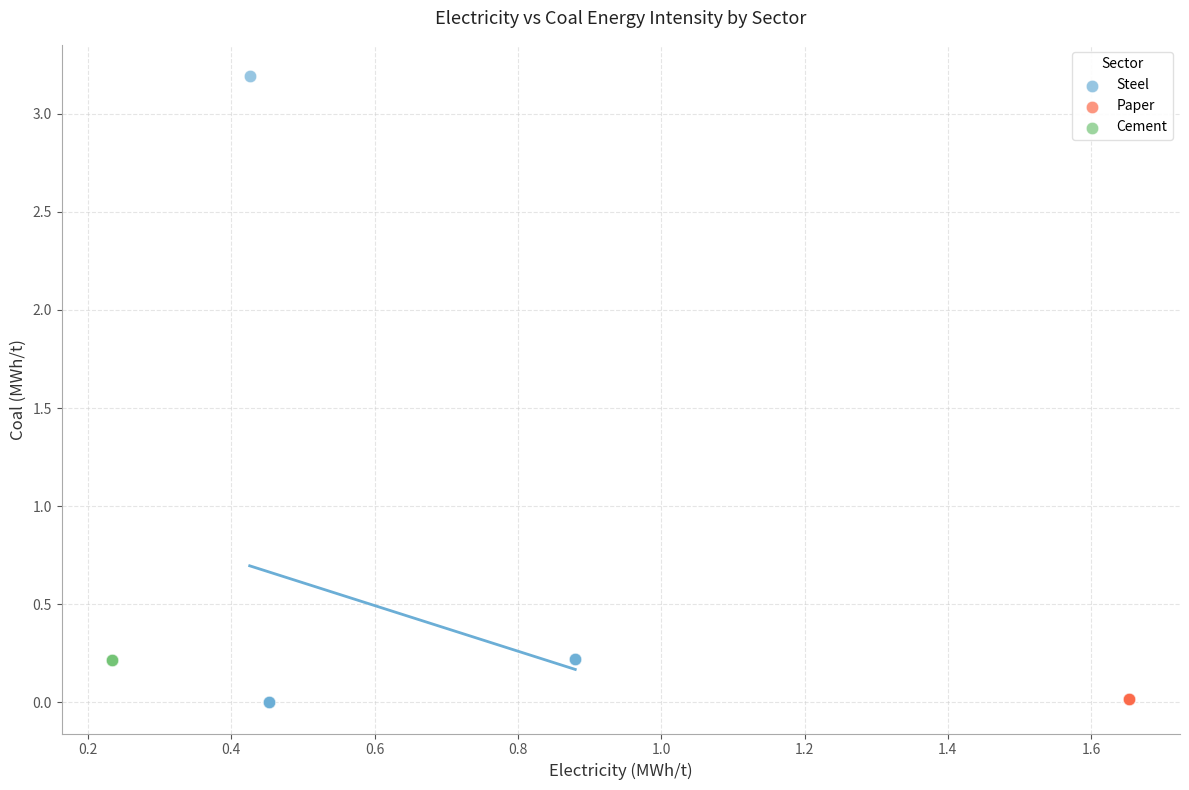

What are all the series names shown in the legend?

Steel, Paper, Cement